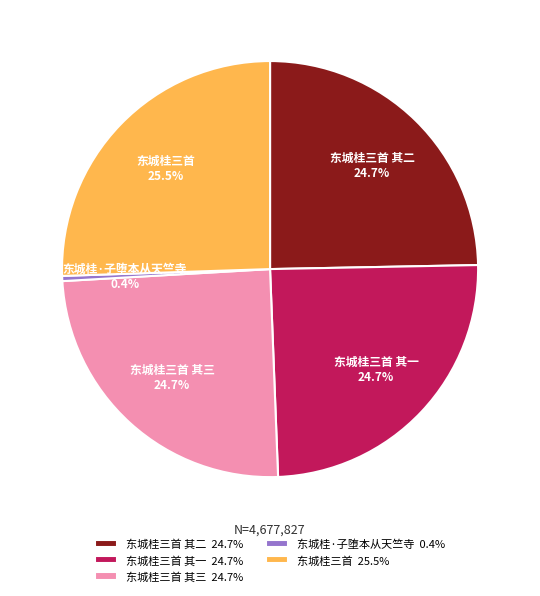

Does 东城桂·子堕本从天竺寺 account for over 50% of the chart?

No